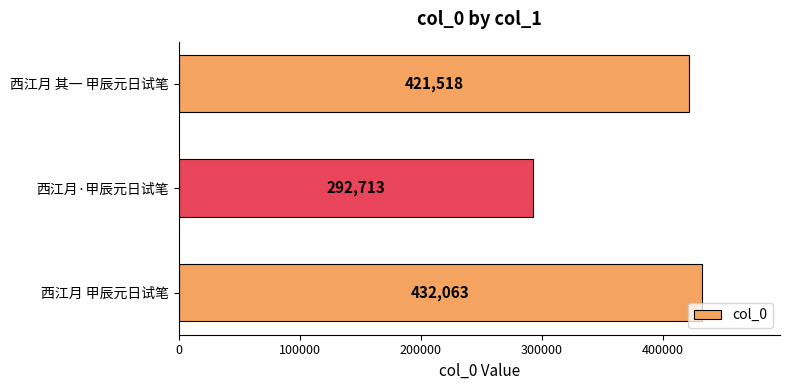

What is the smallest value displayed?

292713